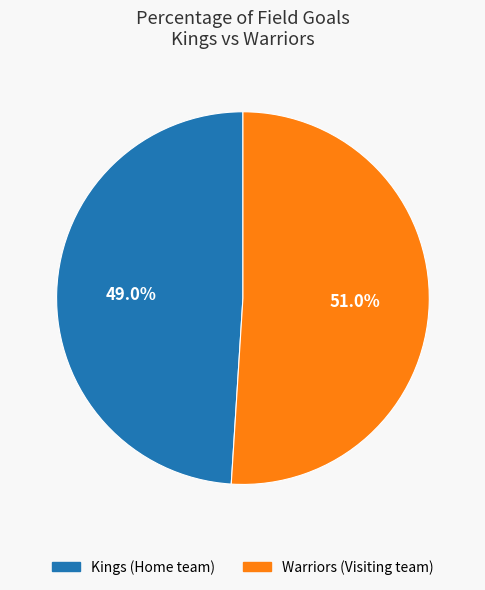

What is the smallest slice in the pie chart?

Kings (Home team)